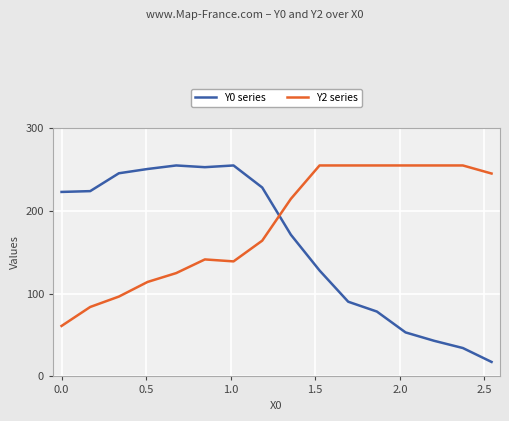

After their last crossing, which series has the higher values: Y2 series or Y0 series?

Y2 series